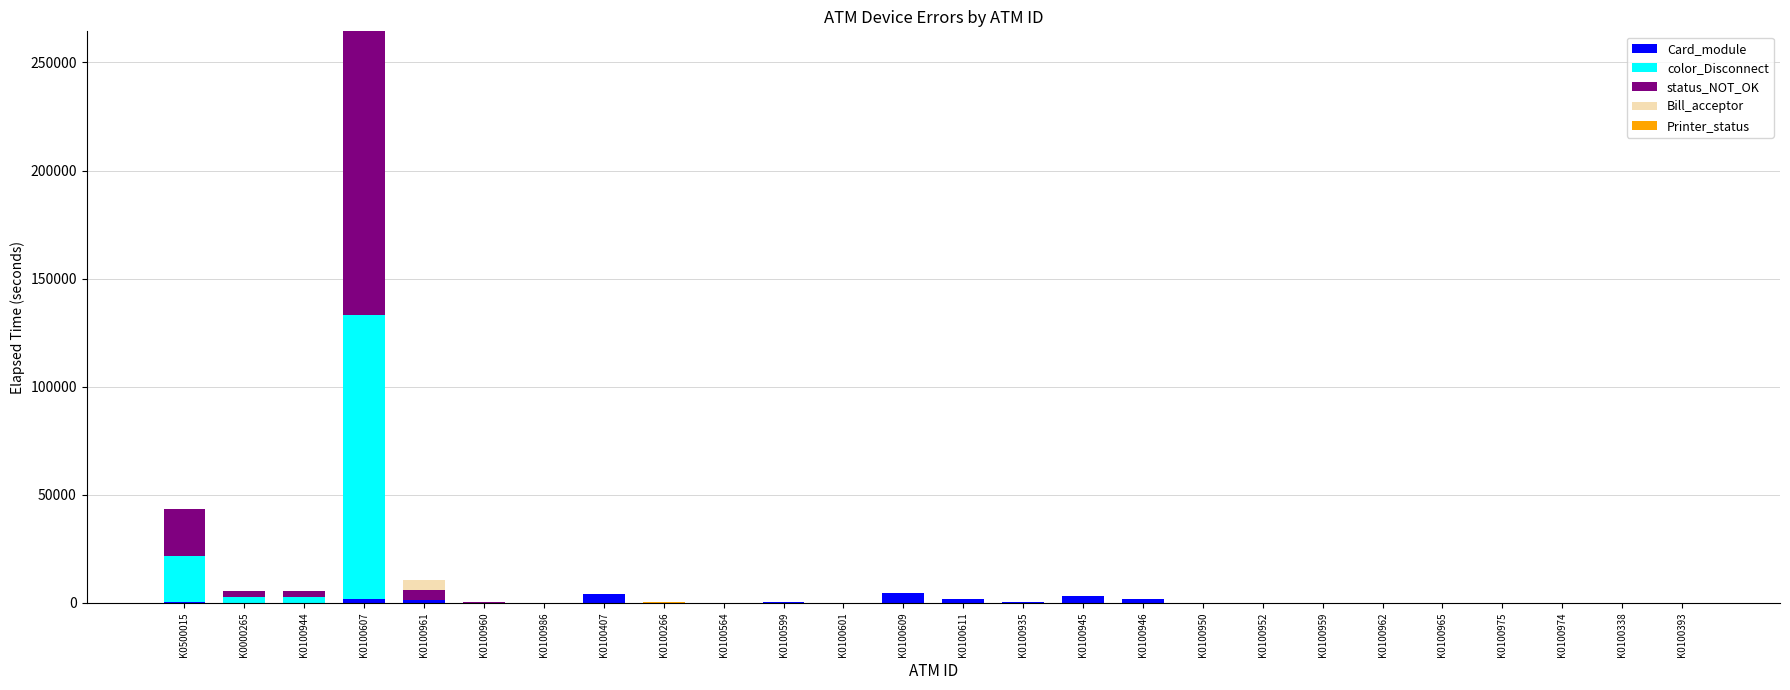

At which category is the sum across all series the highest?

K0100607